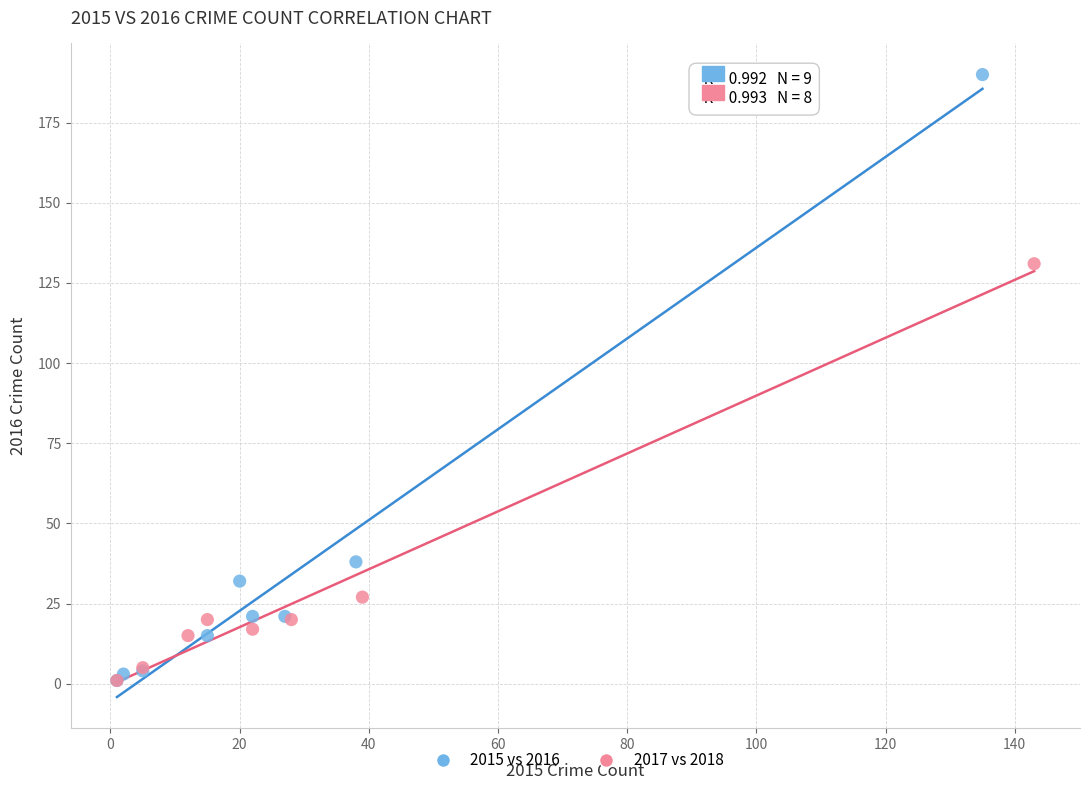

Which series has the largest Y range (max minus min)?

2015 vs 2016